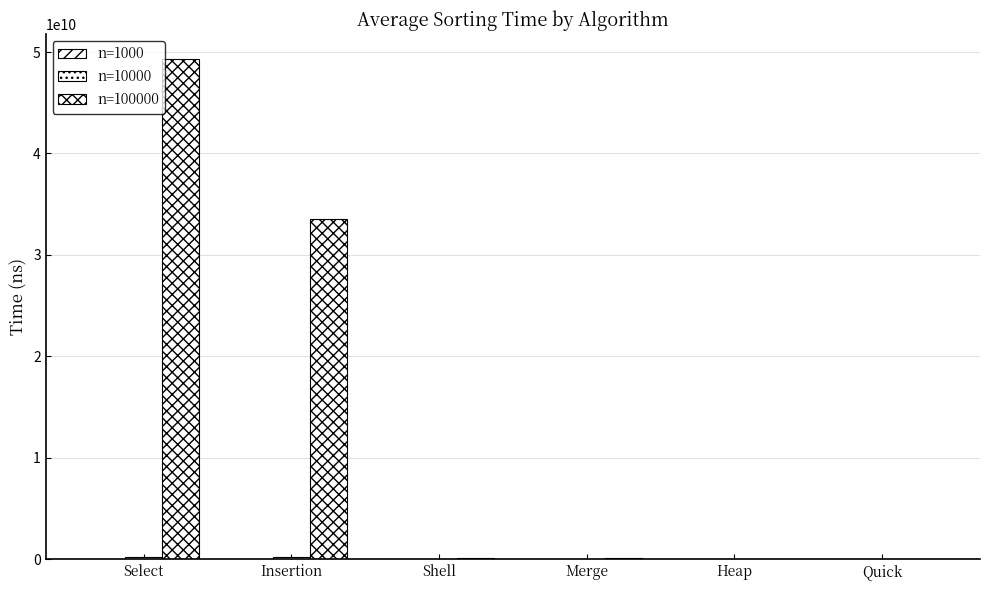

What value does the n=100000 series have at Shell?

124672180.3